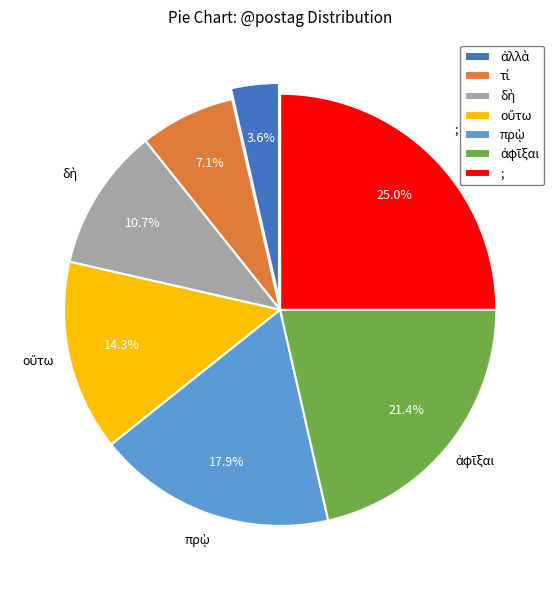

To the nearest percent, what portion does ; represent?

25%